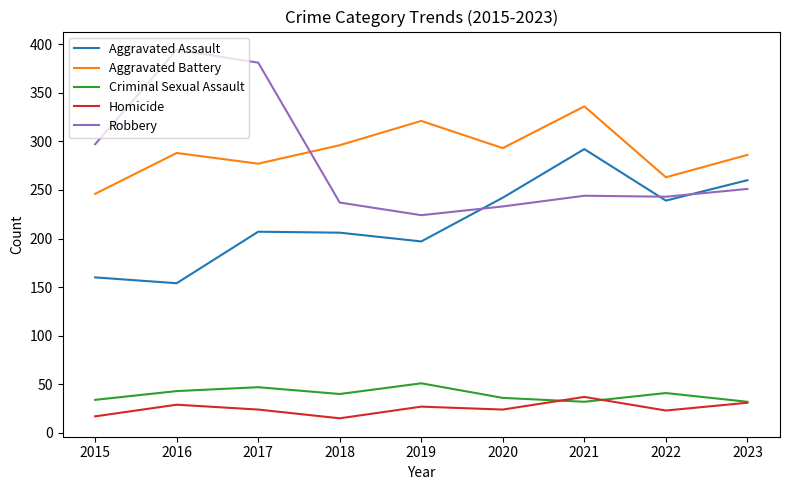

What is the total value across all series at 2019?

820